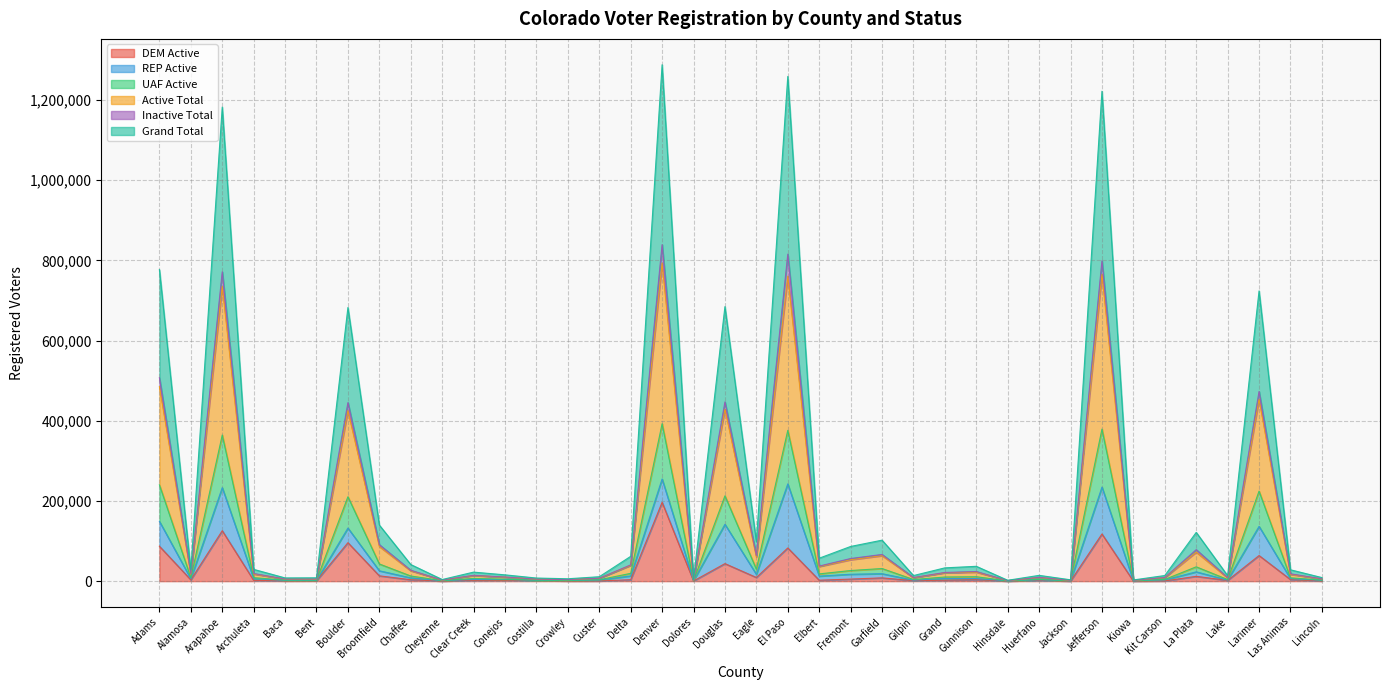

What is the label of the 11th point from the left?

Clear Creek